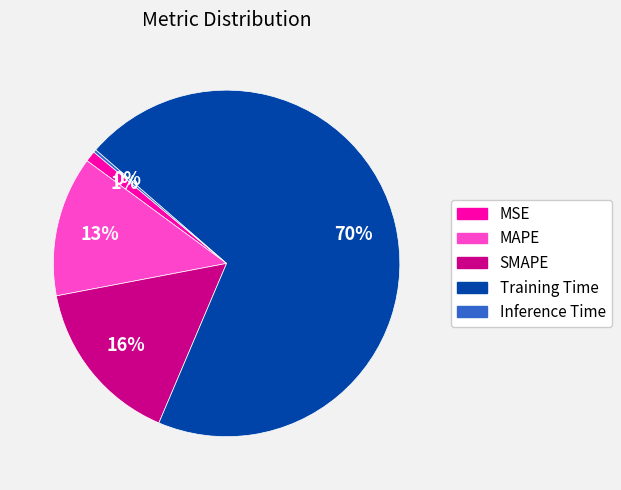

To the nearest percent, what is the combined percentage of MSE and MAPE?

14%